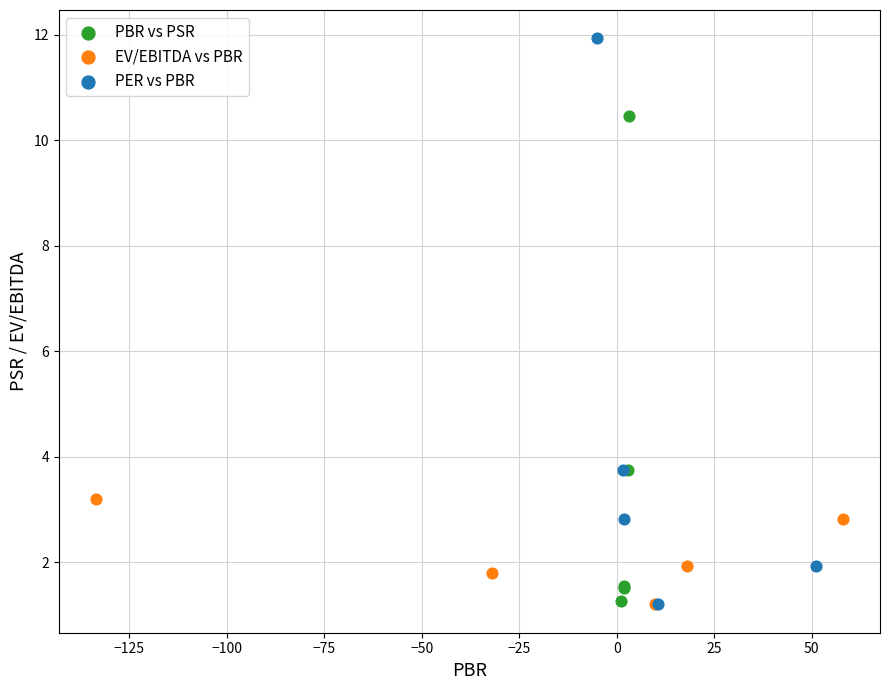

Which series reaches the maximum Y coordinate?

PER vs PBR